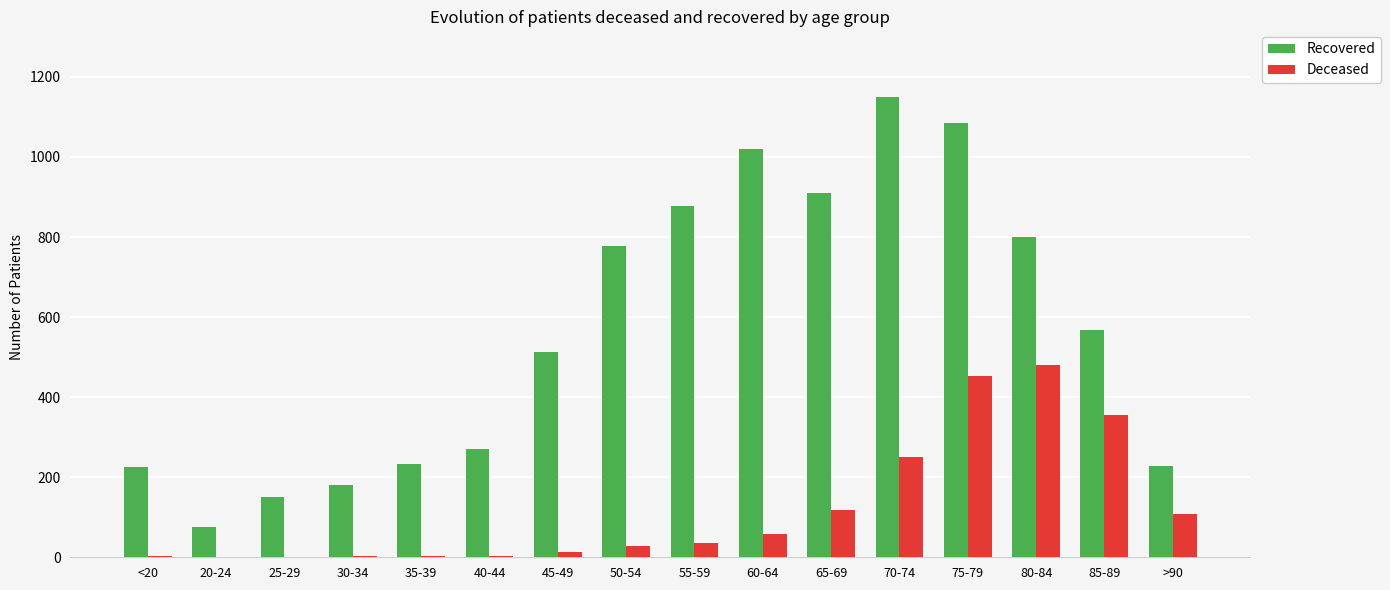

What is the sum of all Recovered values?

9068